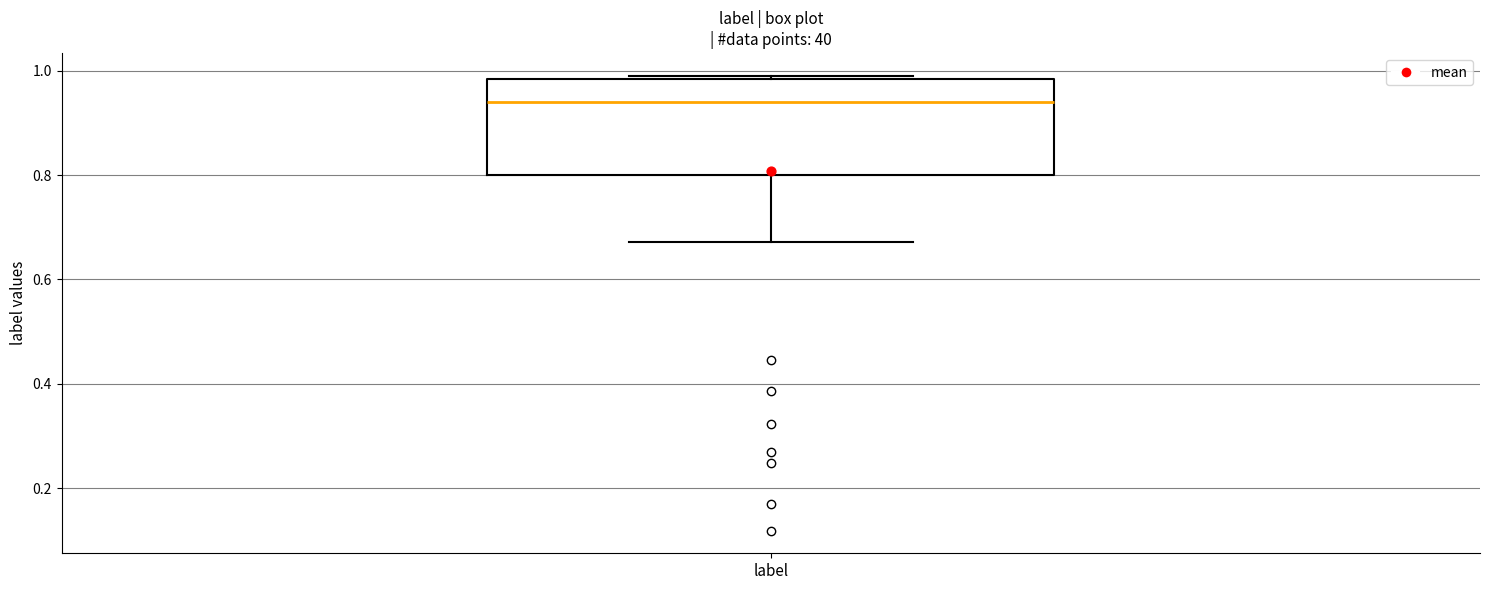

Where does the median line of the box for label sit on the y-axis? The values are not printed on the chart, so give them approximately, as read against the axis.

0.94